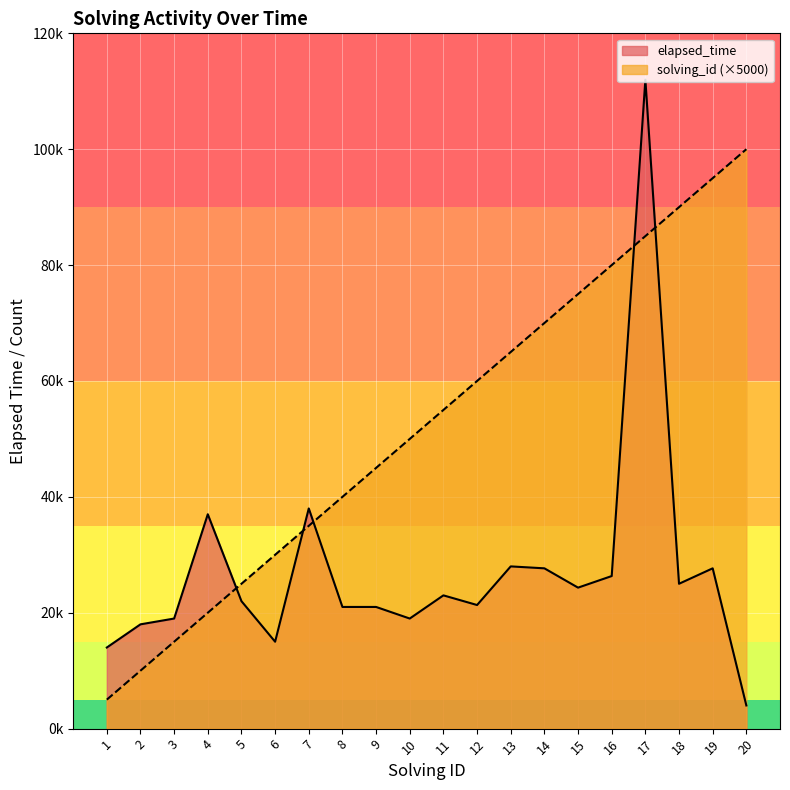

The value of solving_id at 4 is 30825. True or false?

False